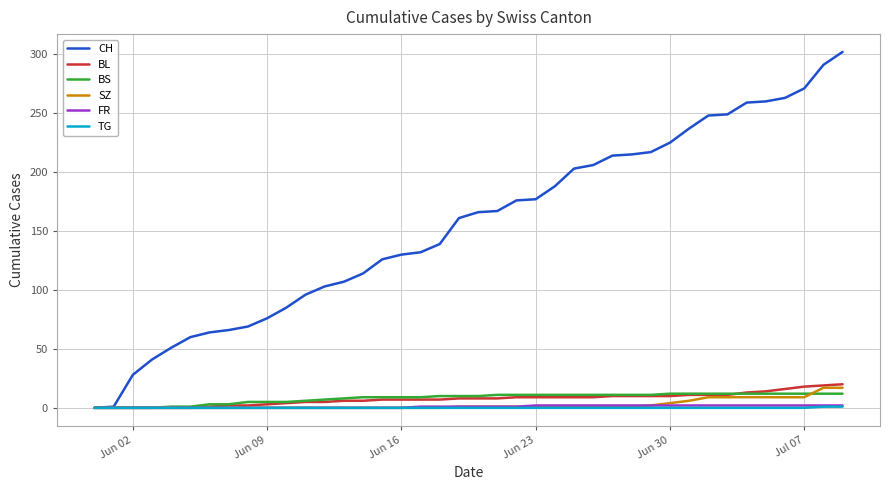

How many lines are shown in the chart?

6